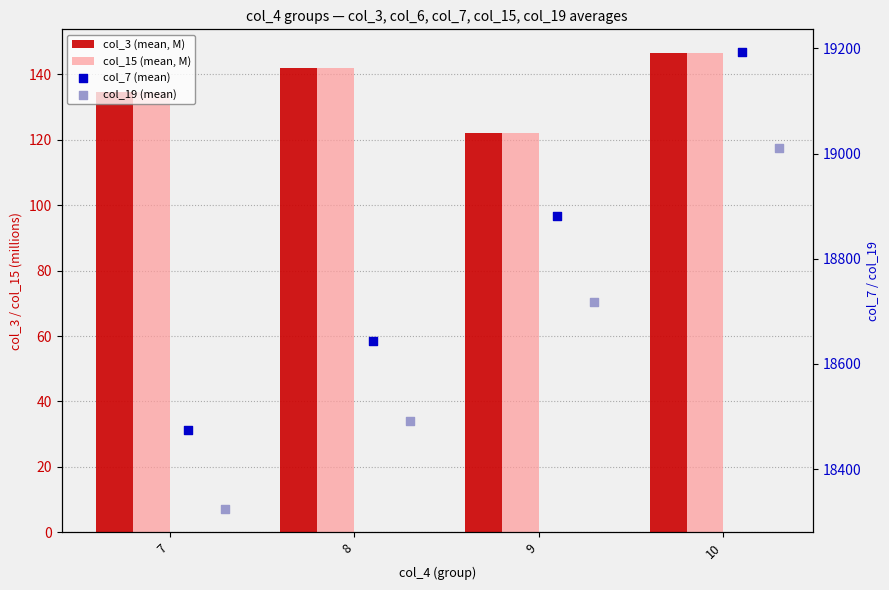

At how many categories does at least one series exceed 983?

4